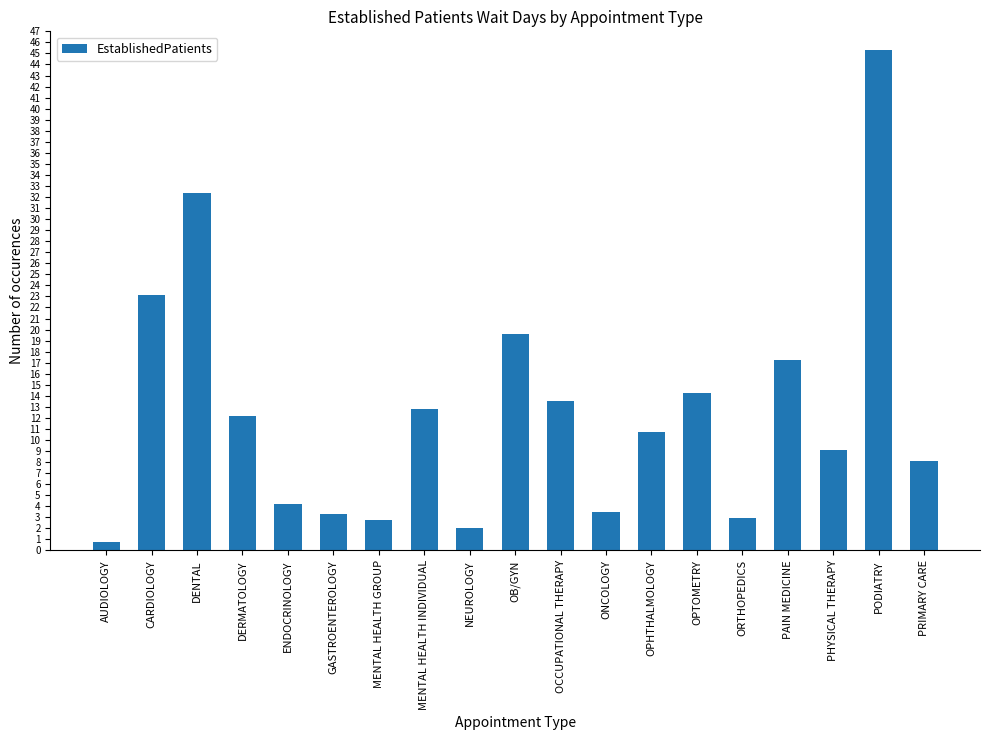

What is the label of the 1st bar from the left?

AUDIOLOGY